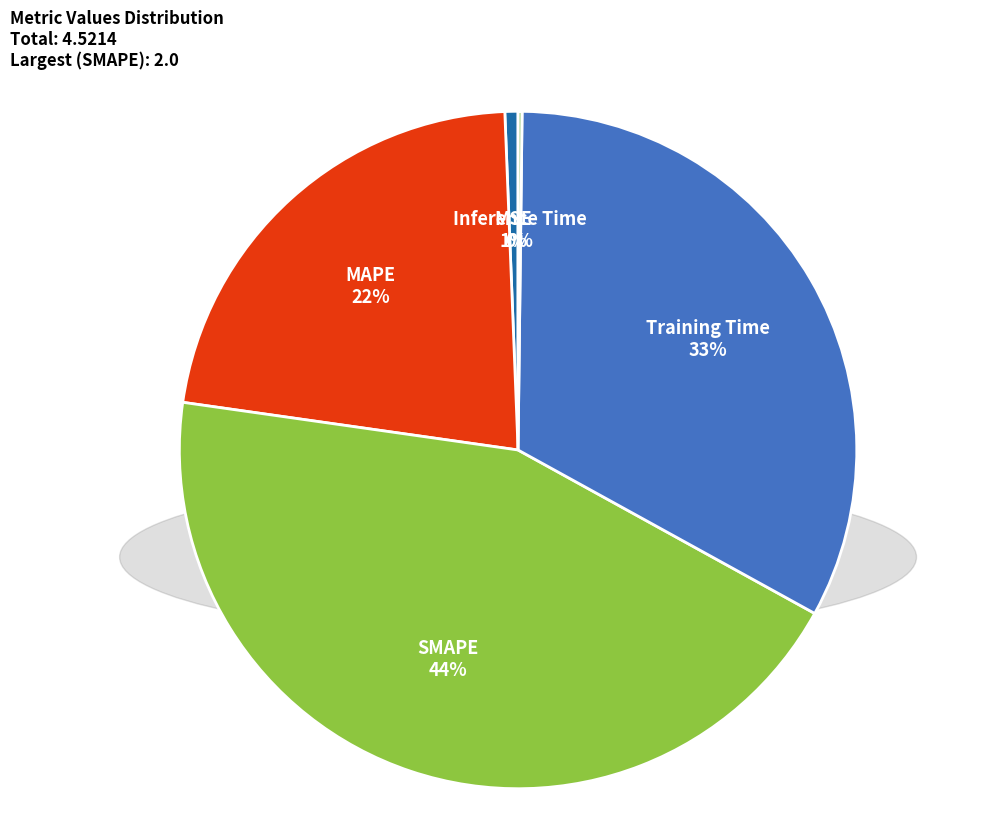

Which category has the smallest portion of the pie?

Inference Time